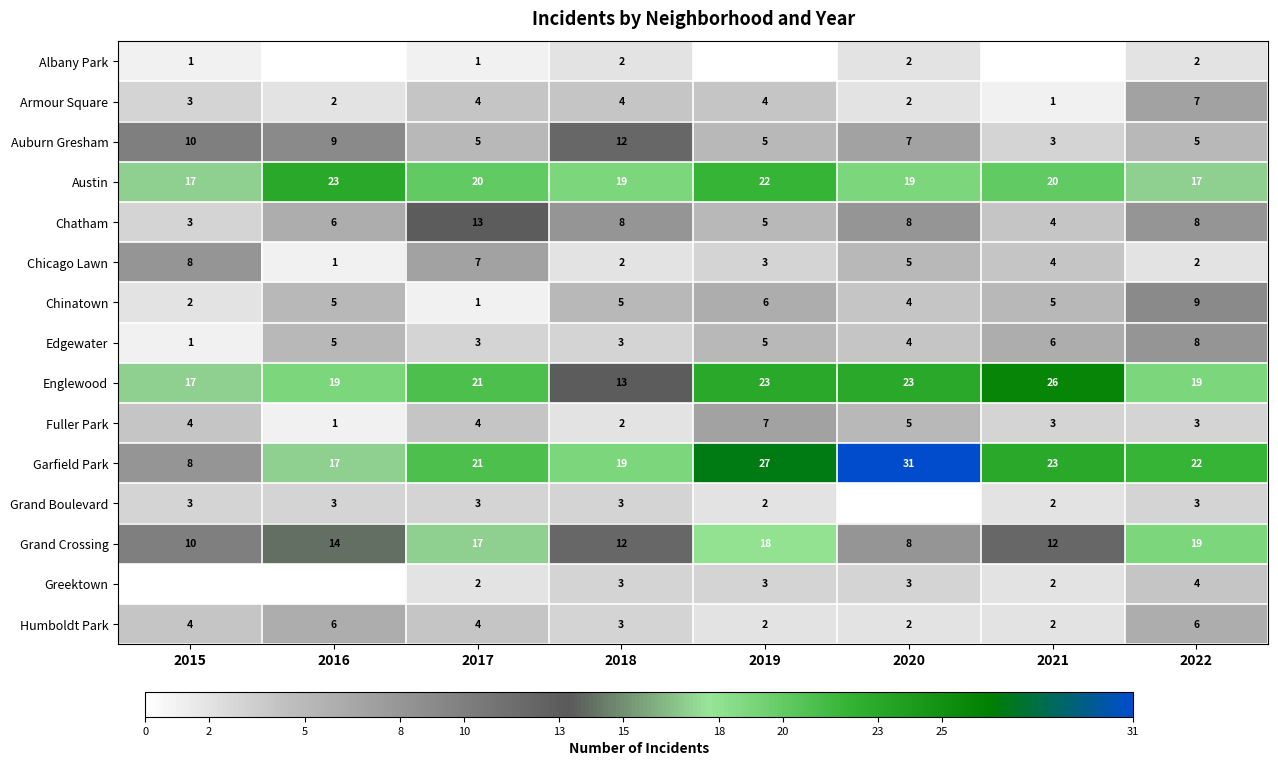

What is the difference between the Austin values at 2017 and 2018?

1